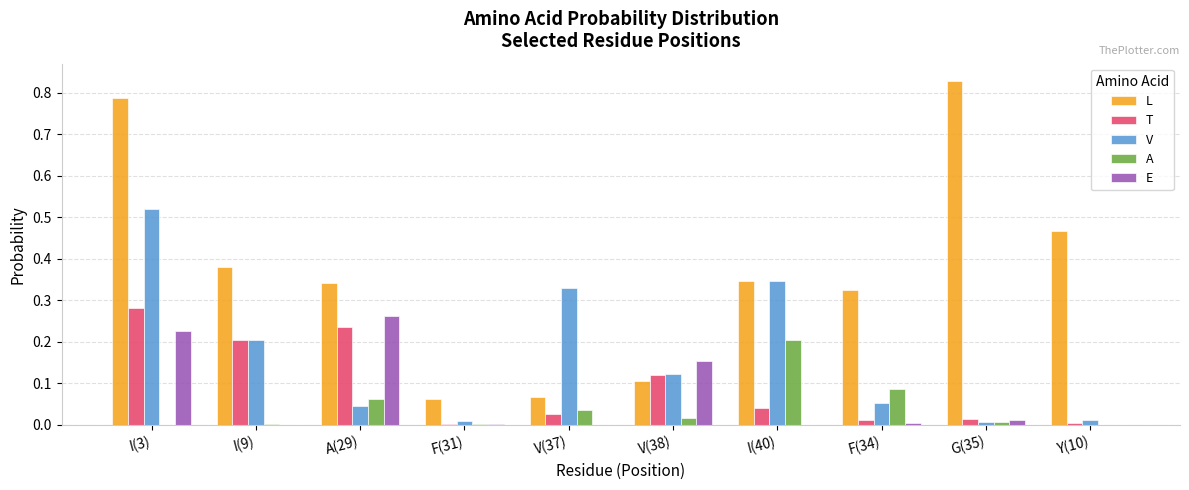

Is the value of E at I(9) greater than the value of V at F(31)?

No